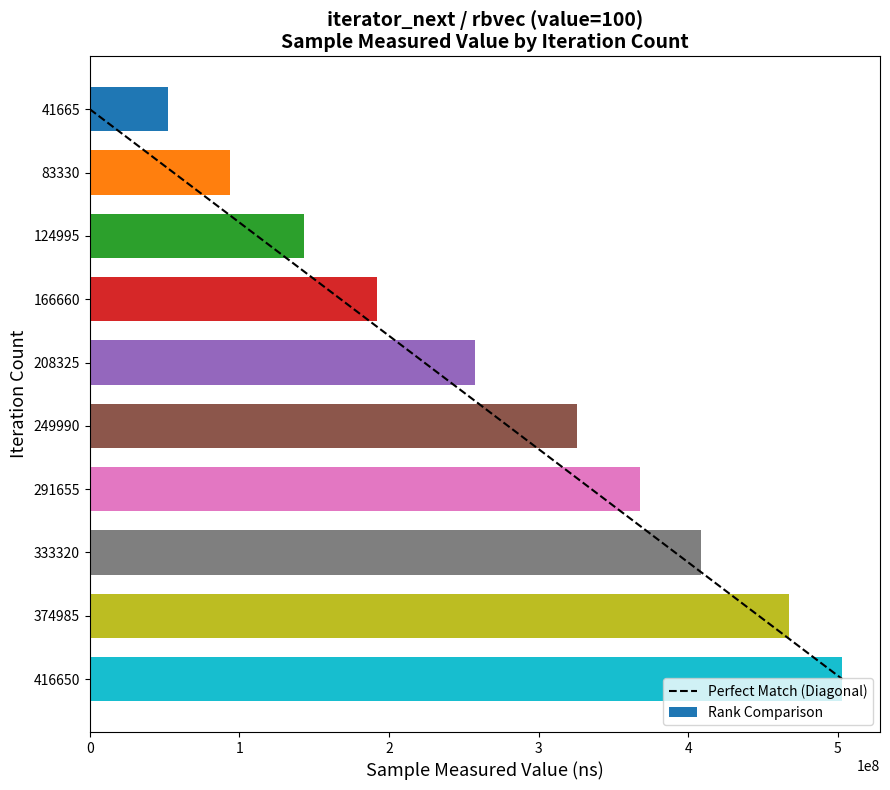

At which label is the value closest to 277704473?

208325